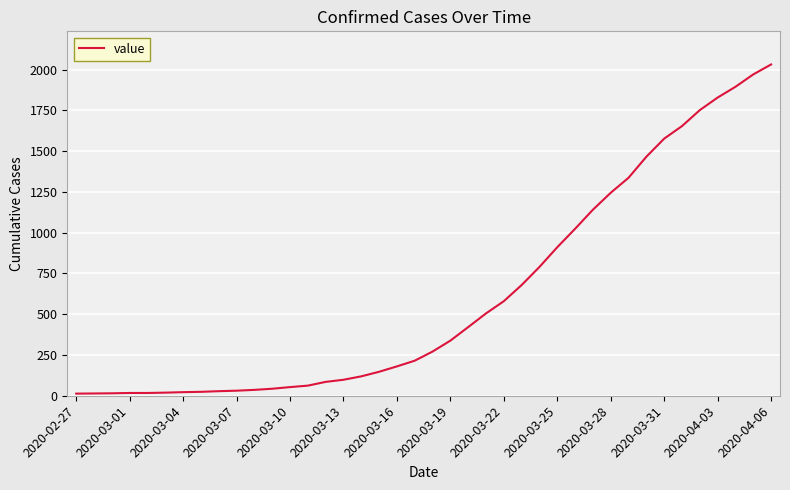

What is the smallest value displayed?

13